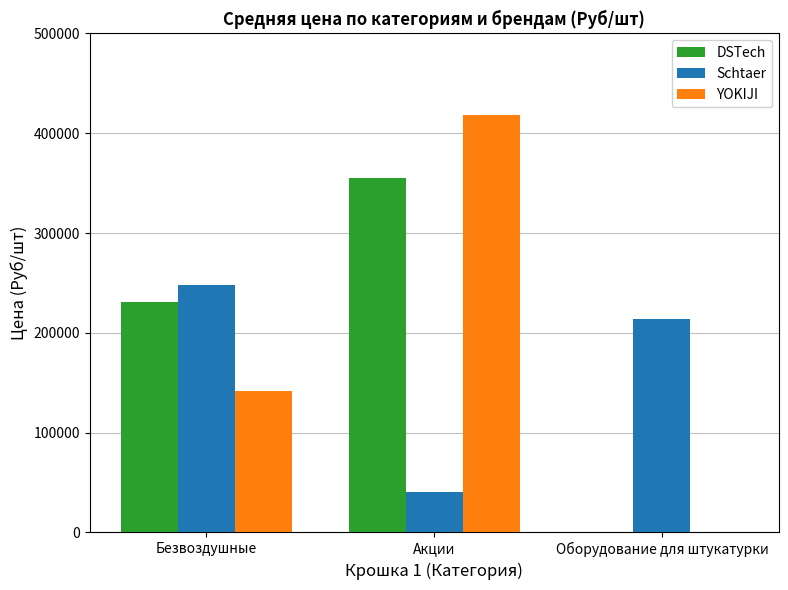

Which series changed the most between Безвоздушные and Акции?

YOKIJI